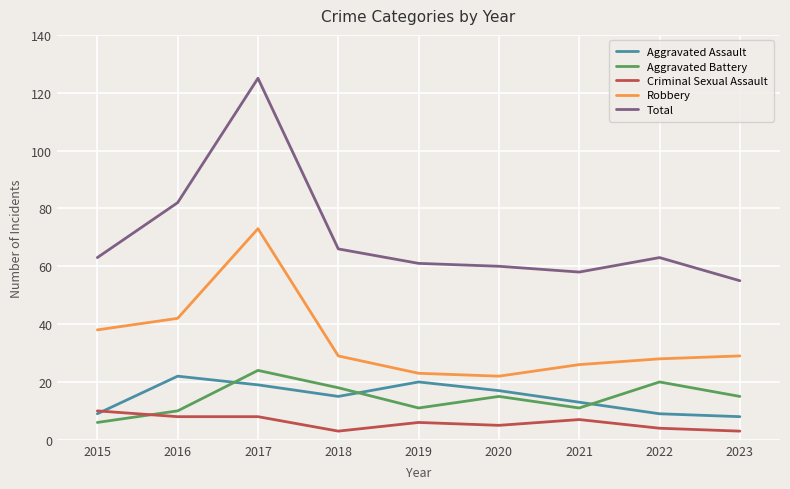

True or false: Criminal Sexual Assault and Total cross at least once.

False